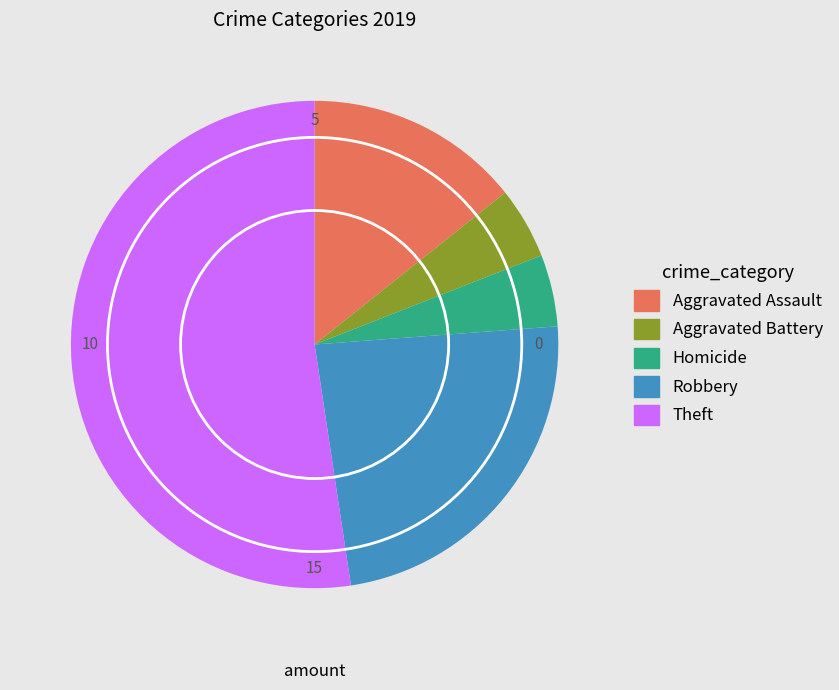

Is it true that Robbery is 34% of the pie?

False